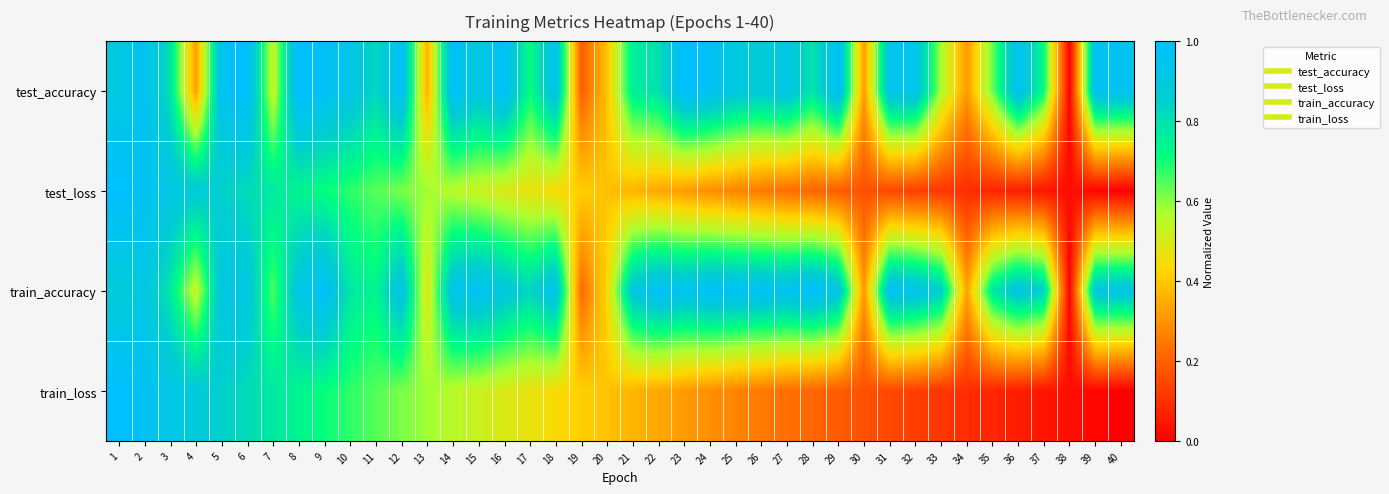

Which label corresponds to the largest value in the chart?

6